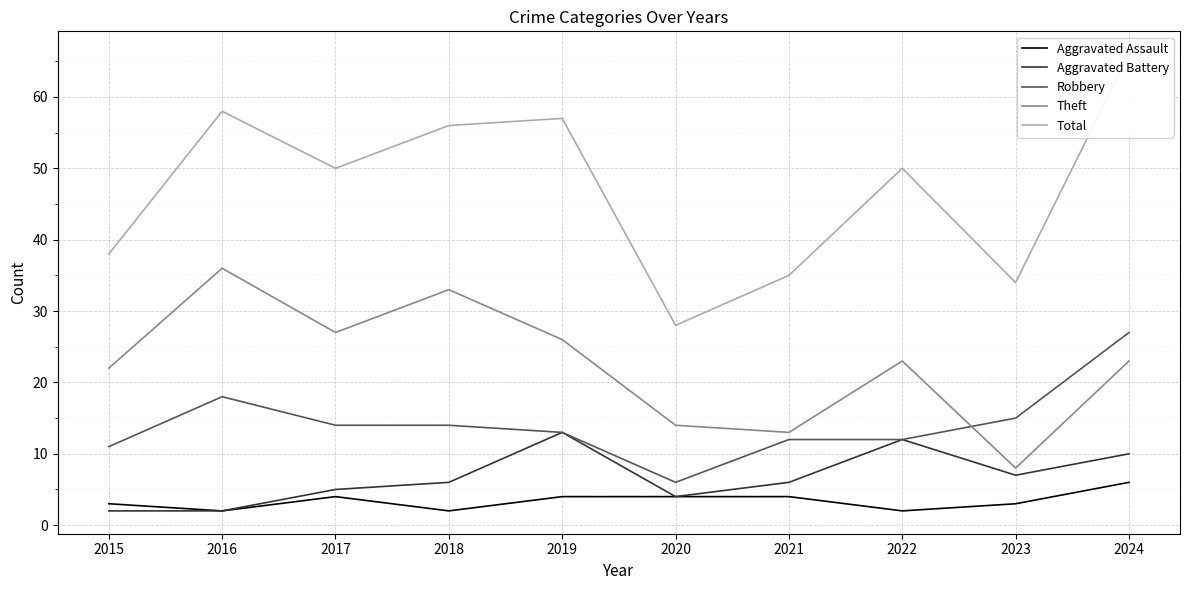

List the labels in order of Aggravated Battery value, largest first.

2019, 2022, 2024, 2023, 2018, 2021, 2017, 2020, 2015, 2016